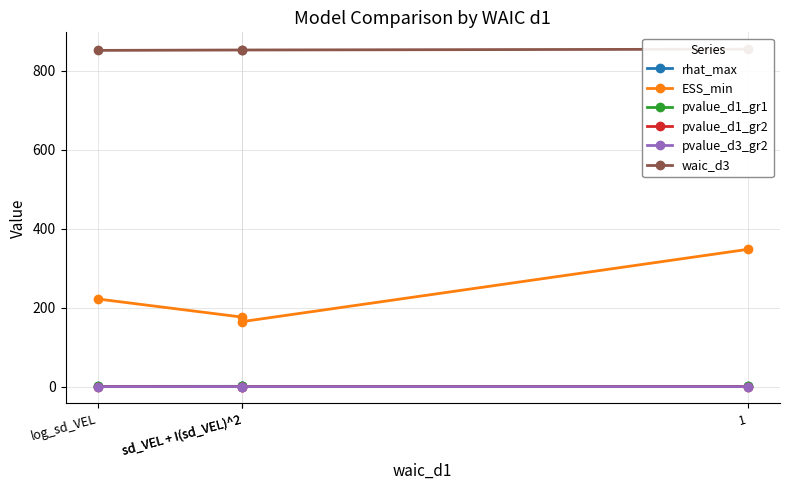

Rank the series at log_sd_VEL from highest to lowest value.

waic_d3, ESS_min, rhat_max, pvalue_d1_gr1, pvalue_d1_gr2, pvalue_d3_gr2